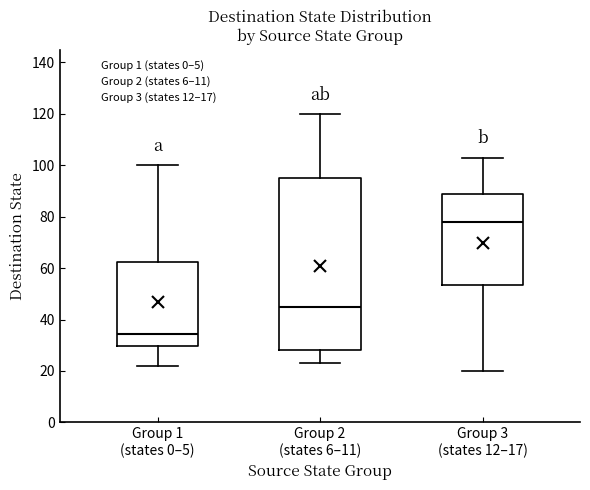

Where is the lower edge of the box for Group 1 (states 0–5) on the y-axis? The values are not printed on the chart, so give them approximately, as read against the axis.

30